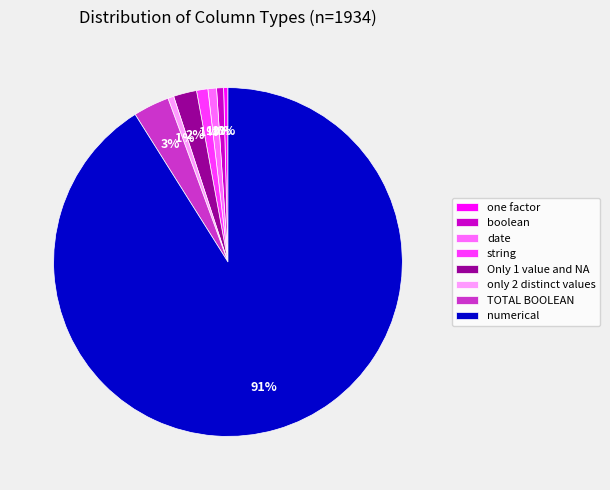

To the nearest percent, what portion does numerical represent?

91%